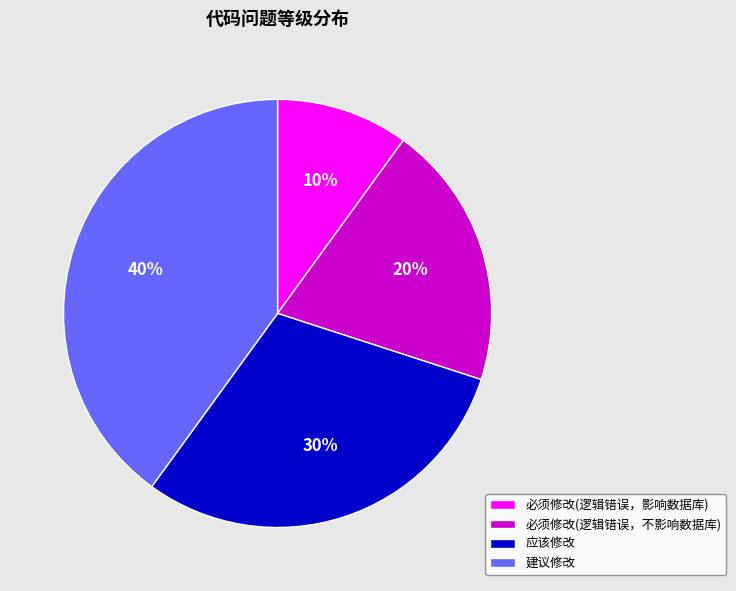

Do 建议修改 and 应该修改 together represent more than half of the pie?

Yes